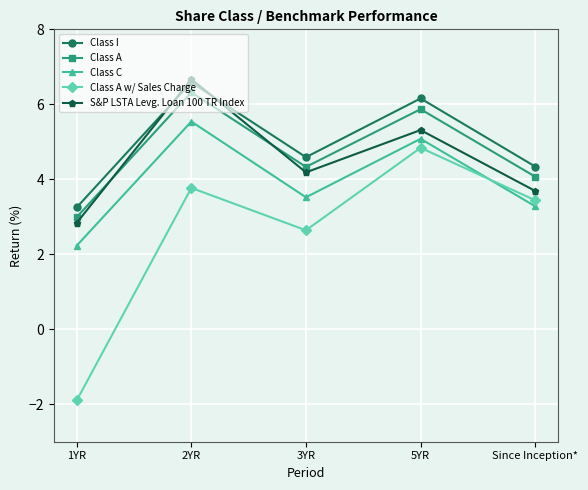

Which series changed the most between 2YR and 3YR?

S&P LSTA Levg. Loan 100 TR Index